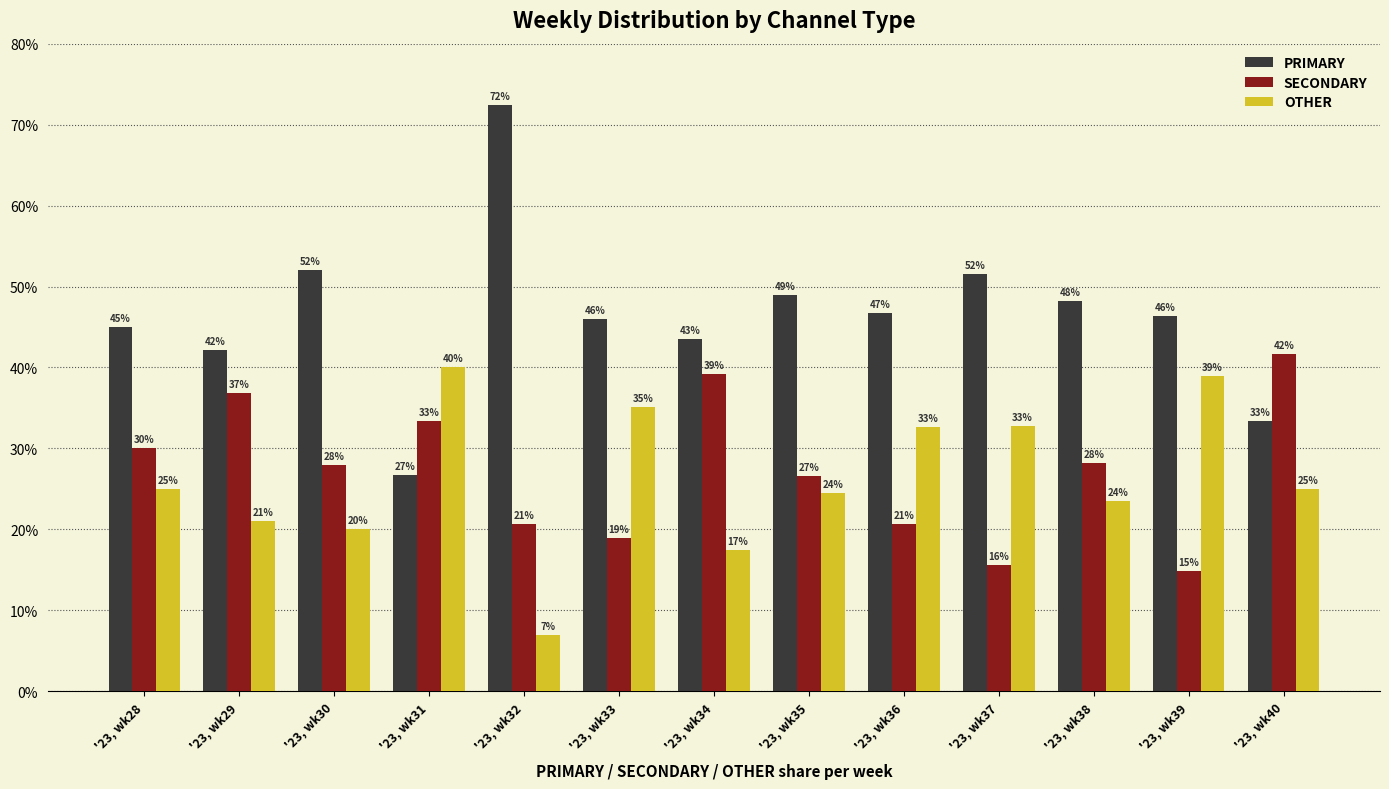

What is the minimum value shown in the chart?

6.9